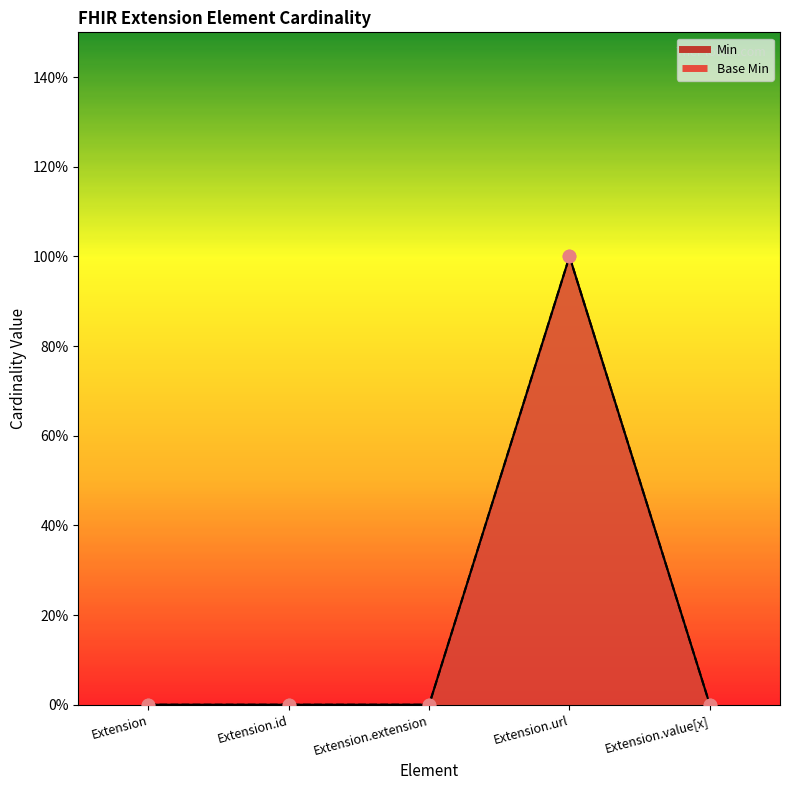

At how many categories does at least one series exceed 0?

1